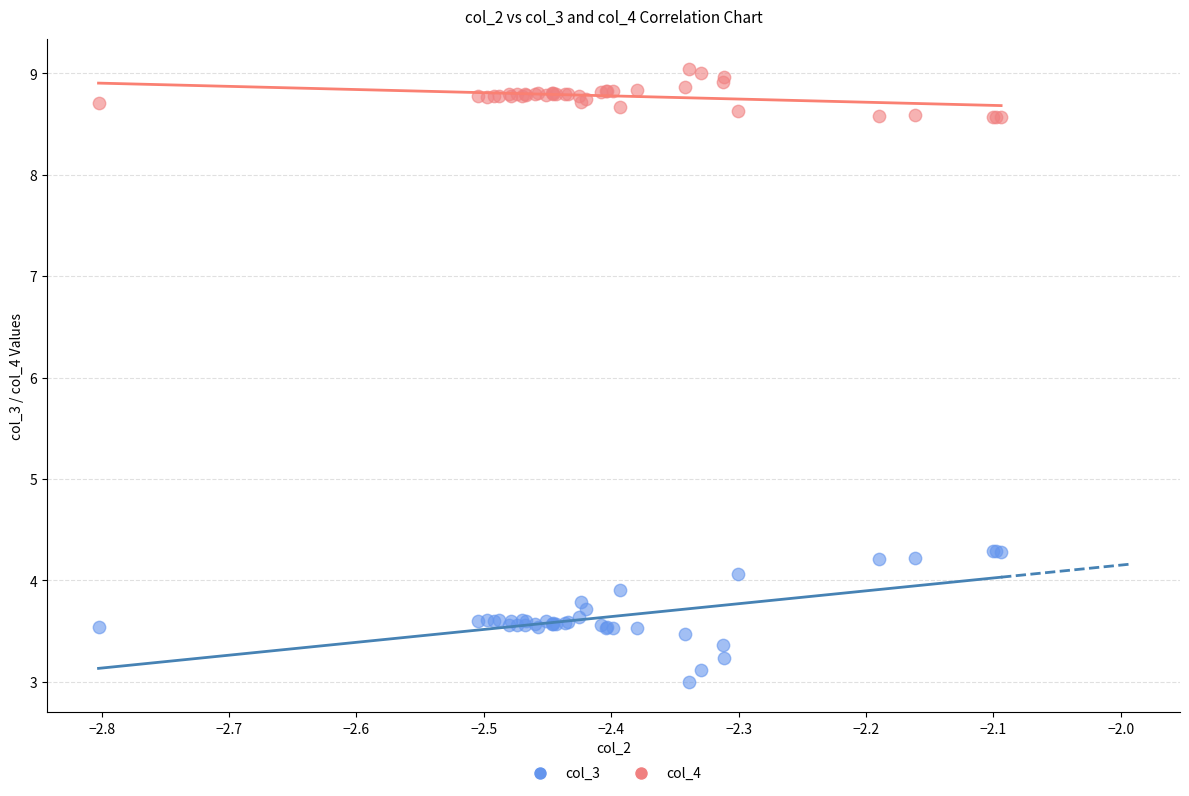

Which series reaches the maximum Y coordinate?

col_4